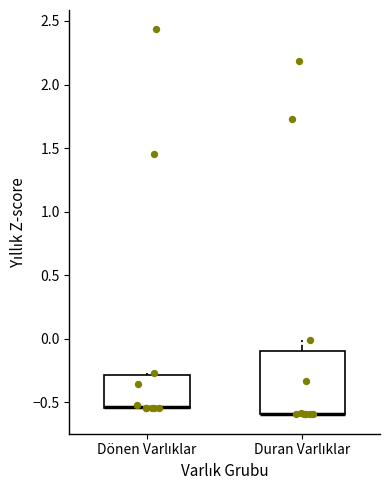

Comparing the boxes themselves (not the whiskers), which one is the tallest?

Duran Varlıklar